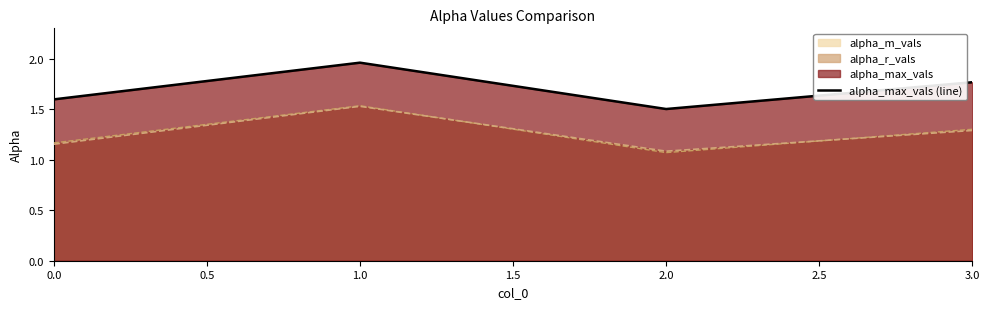

What is the difference between the second highest and second lowest values?

0.2